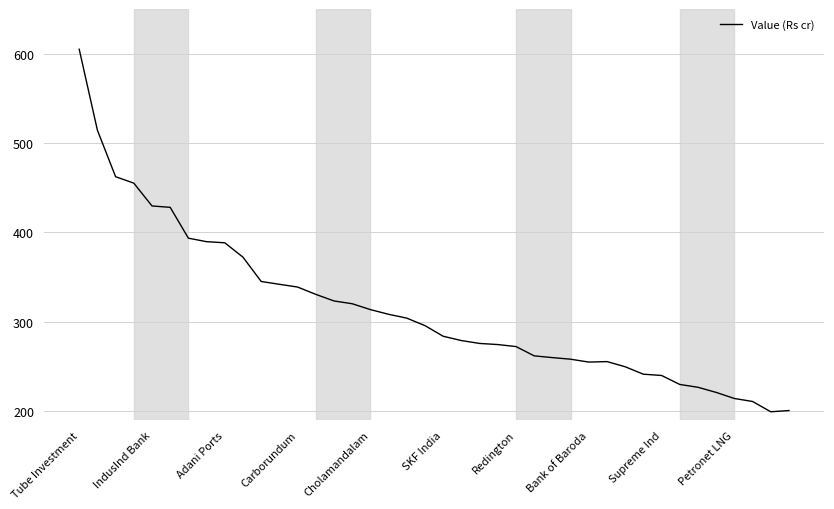

What is the greatest value displayed?

605.0